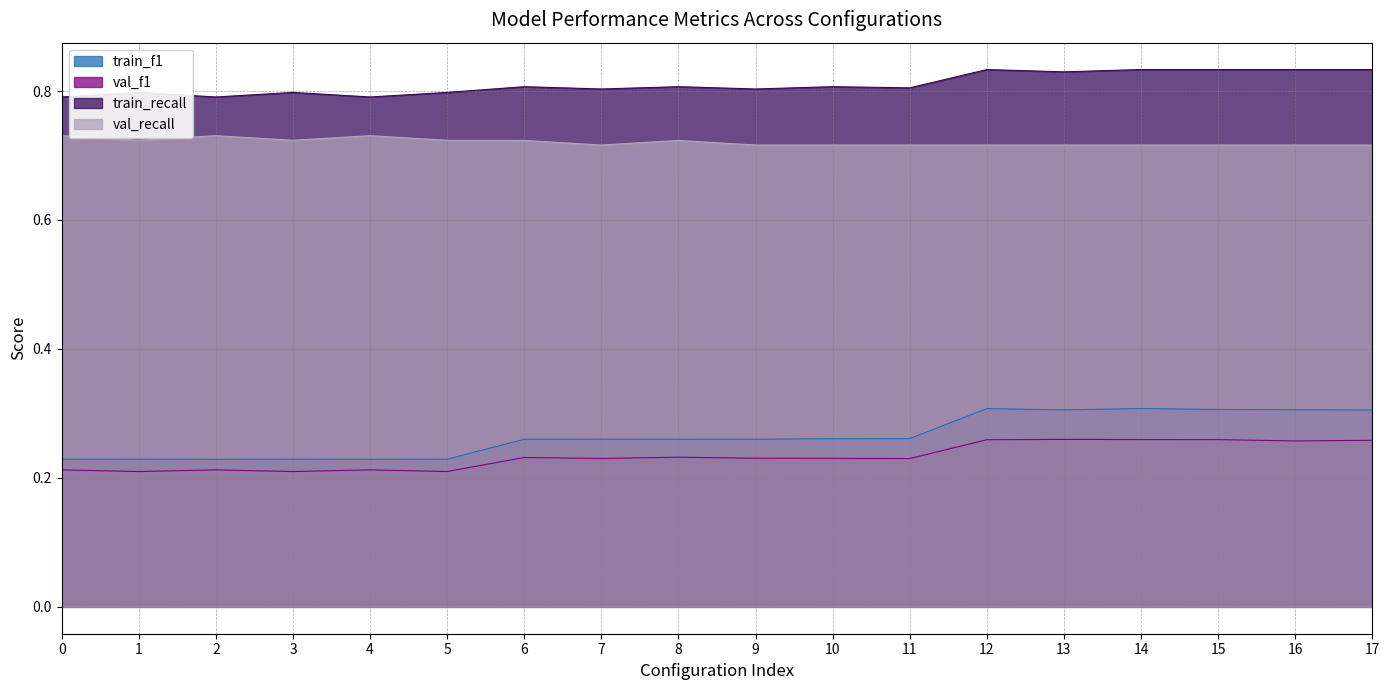

Which series has the largest range (max minus min)?

train_f1